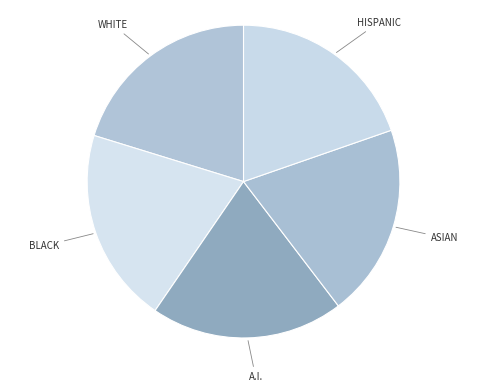

Does ASIAN account for over 50% of the chart?

No